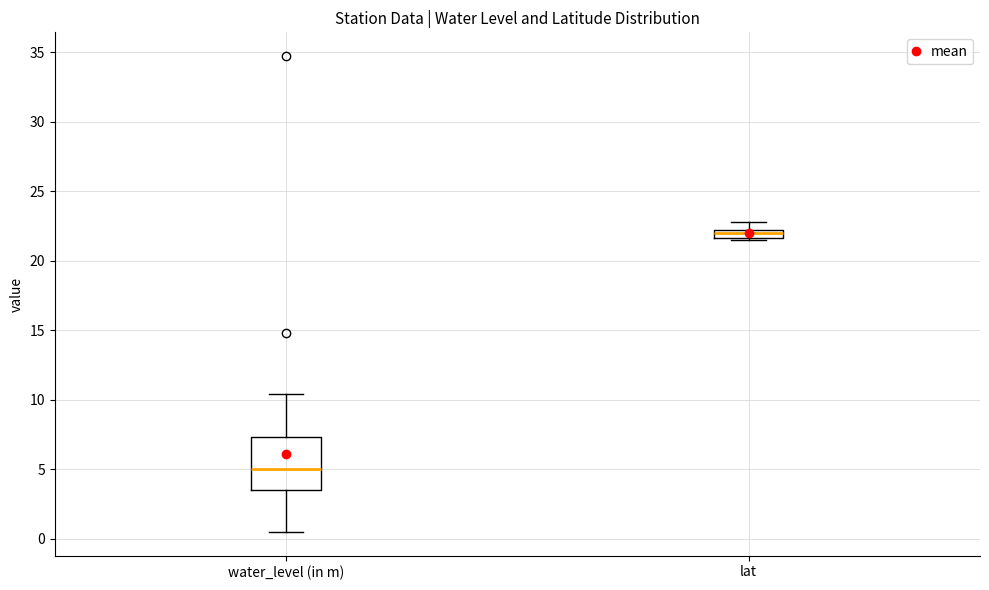

Comparing the boxes themselves (not the whiskers), which one is the tallest?

water_level (in m)